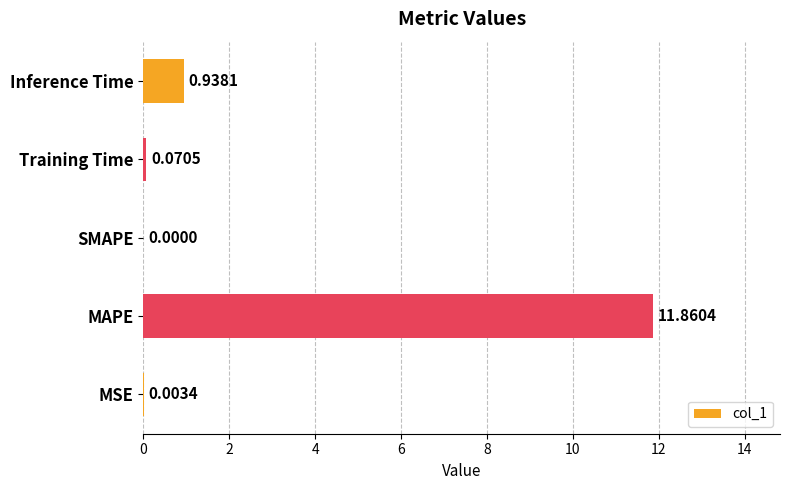

Which category has the highest value across all series?

MAPE